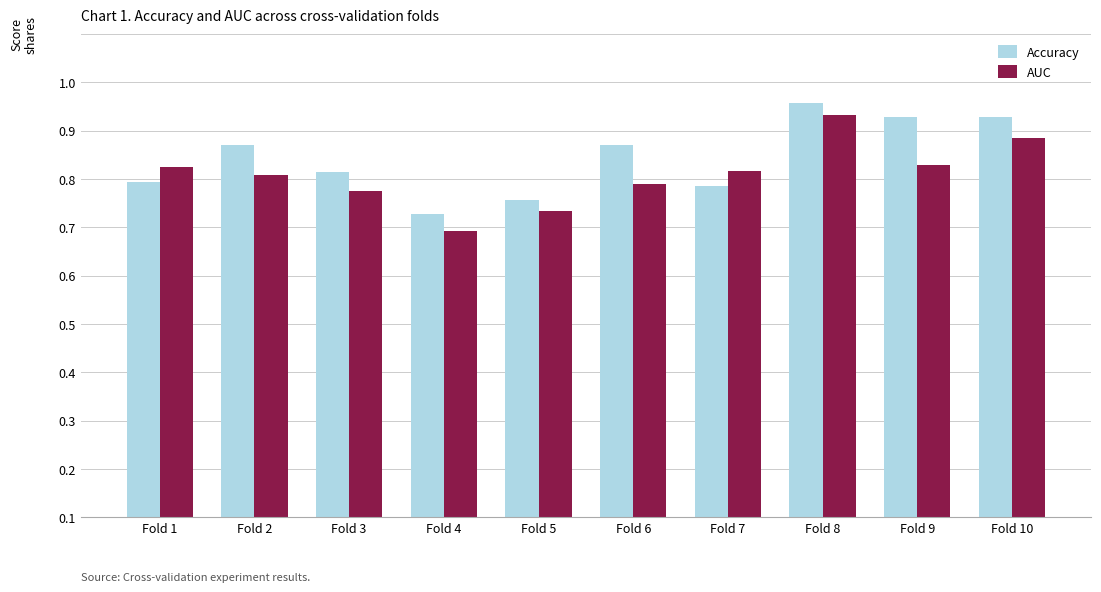

What are all the series names shown in the legend?

Accuracy, AUC